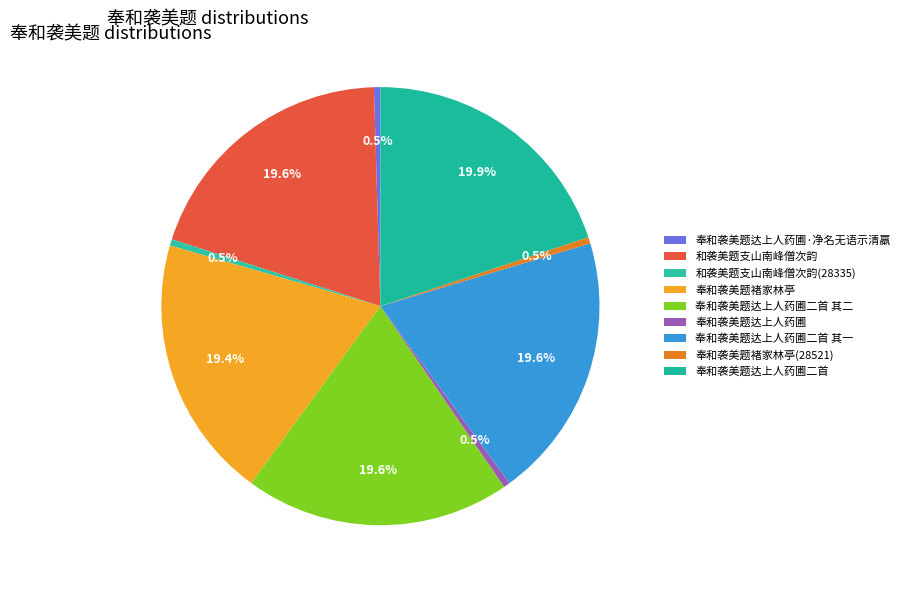

To the nearest percent, what is the difference between the largest and smallest slice percentages?

19%